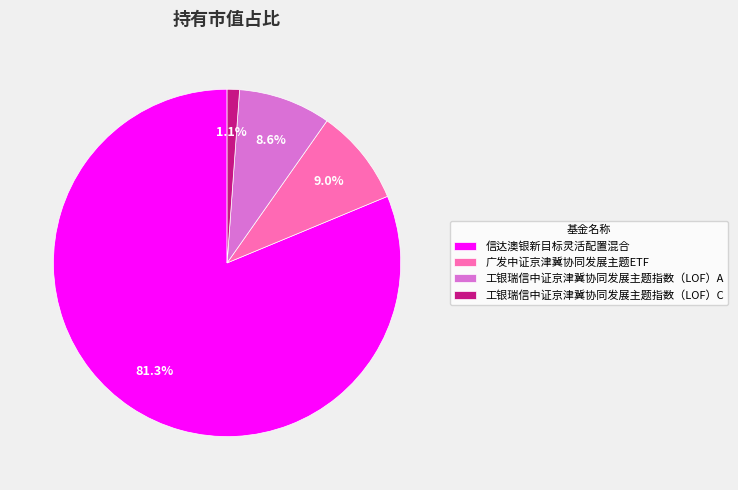

Which has a higher value, 工银瑞信中证京津冀协同发展主题指数（LOF）A or 信达澳银新目标灵活配置混合?

信达澳银新目标灵活配置混合